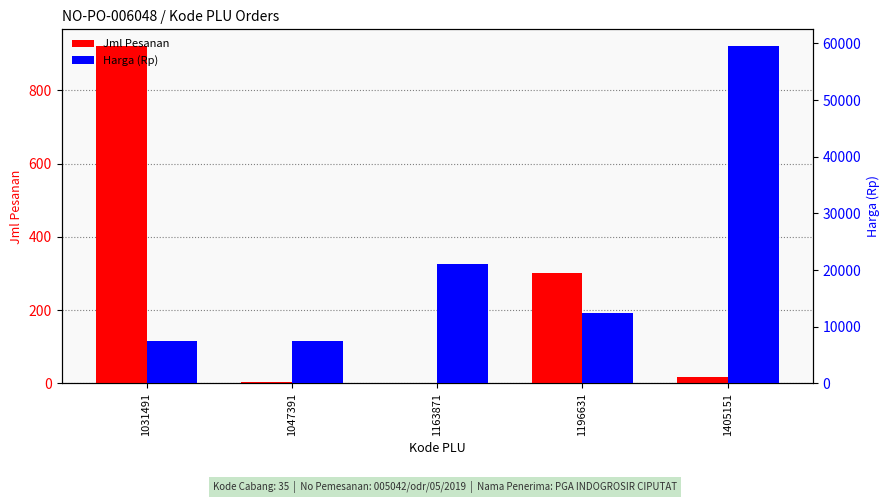

At which category is the sum across all series the highest?

1405151